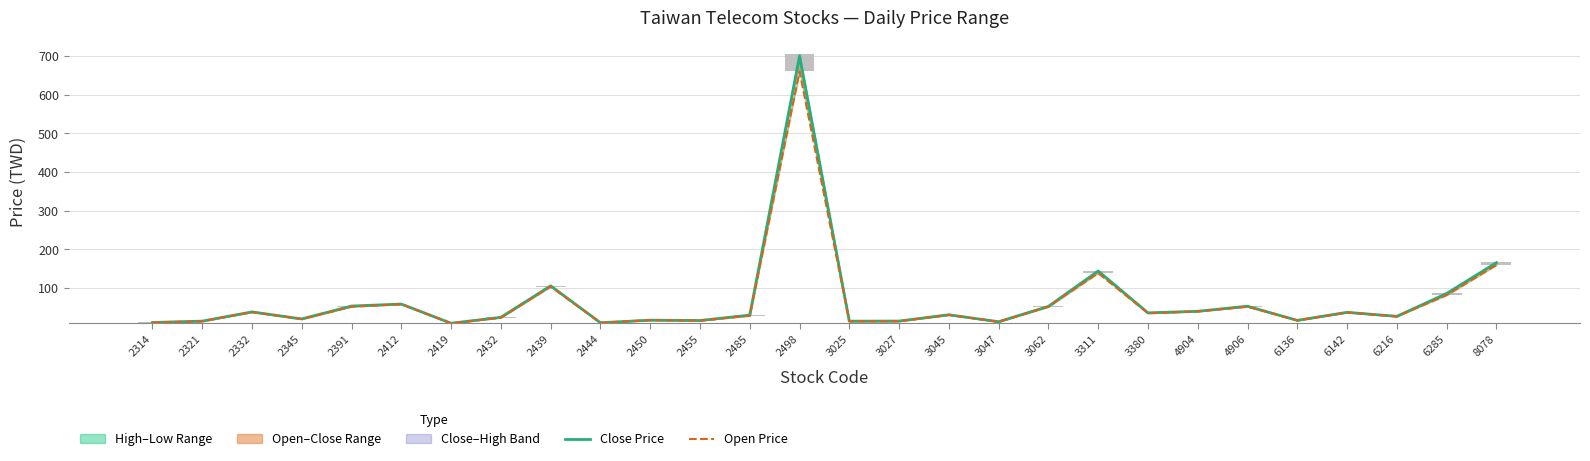

Is the value of Close Price at 2455 greater than the value of Open Price at 2498?

No